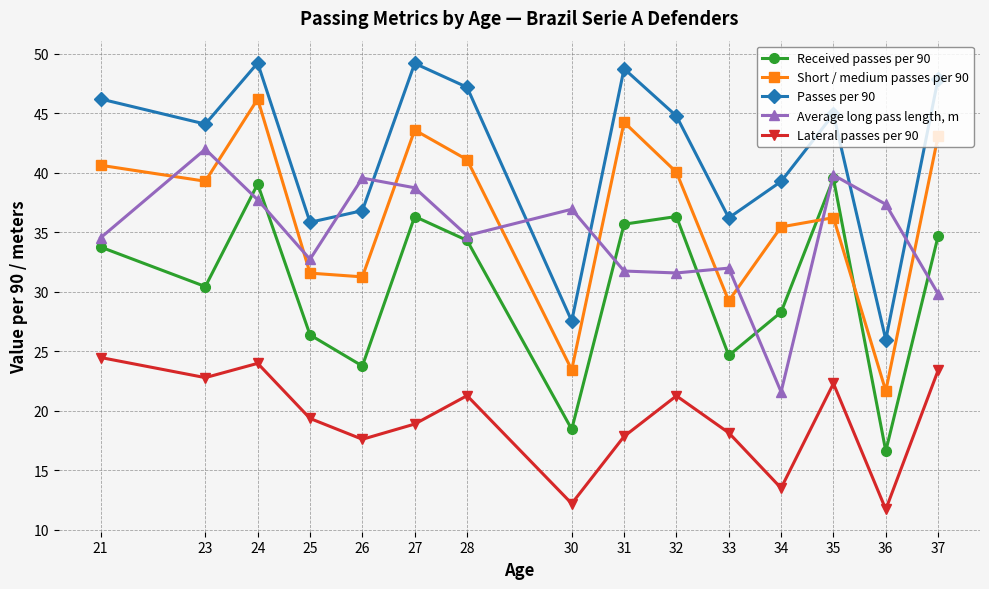

How many data points in Short / medium passes per 90 are above 39?

8